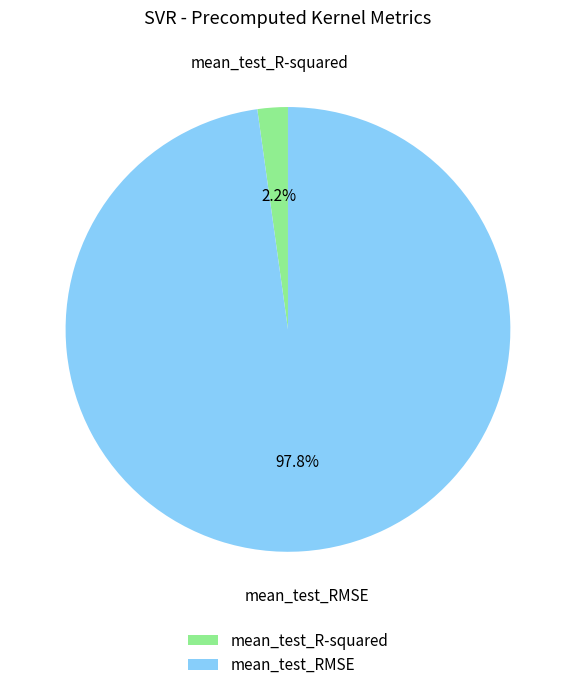

What is the smallest slice in the pie chart?

mean_test_R-squared